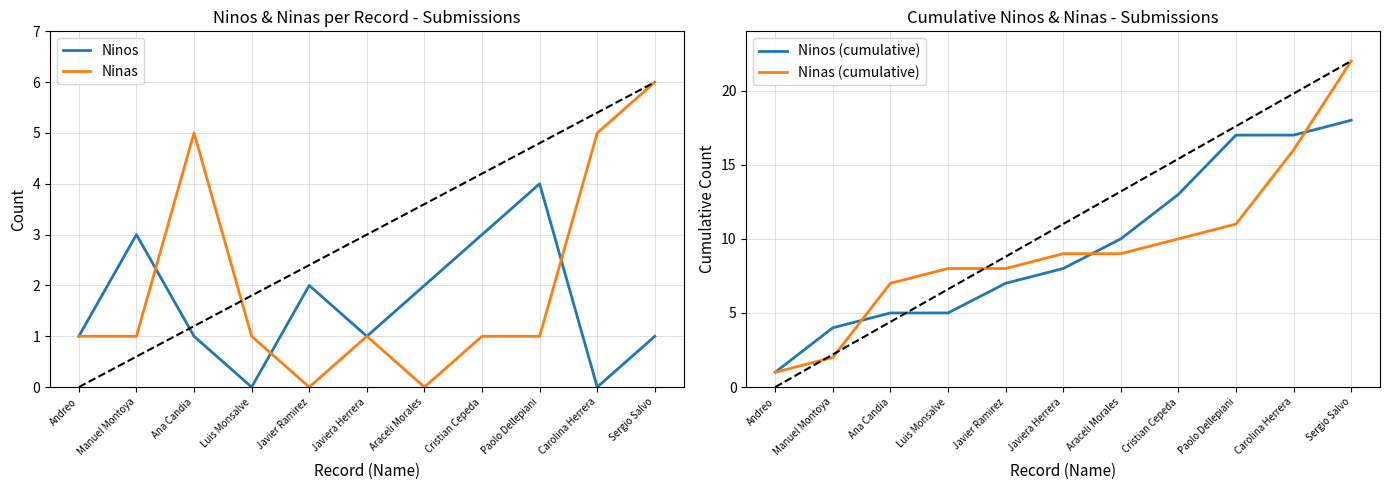

What is the maximum value shown in the chart?

22